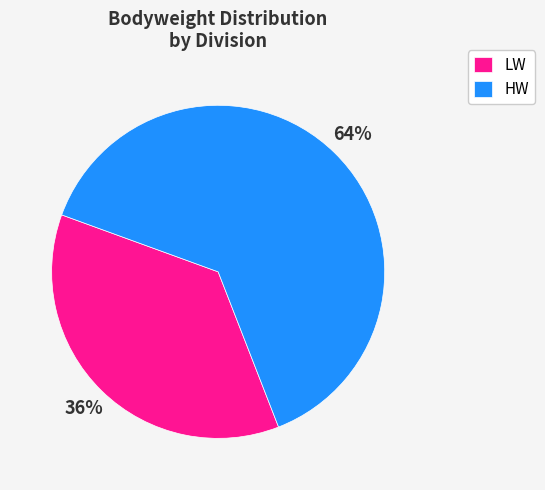

What is the largest slice in the pie chart?

HW